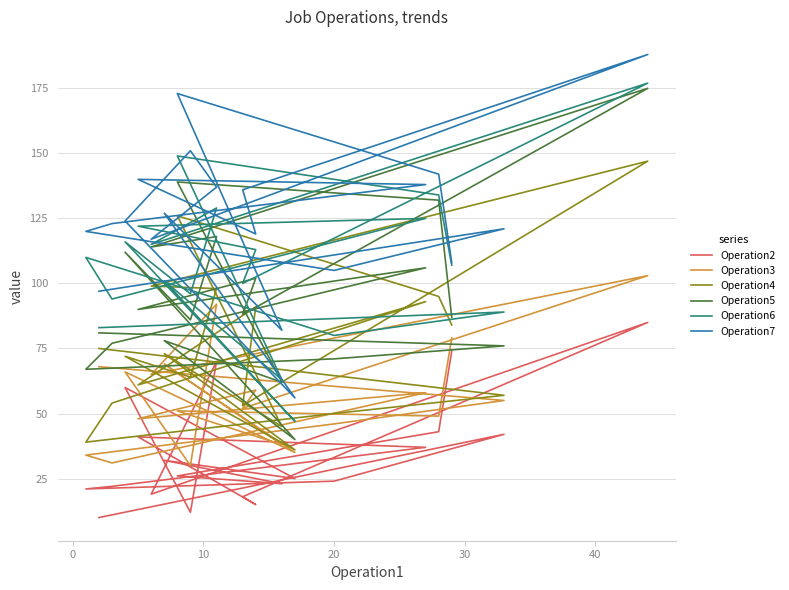

Which series has the largest total across all categories?

Operation7